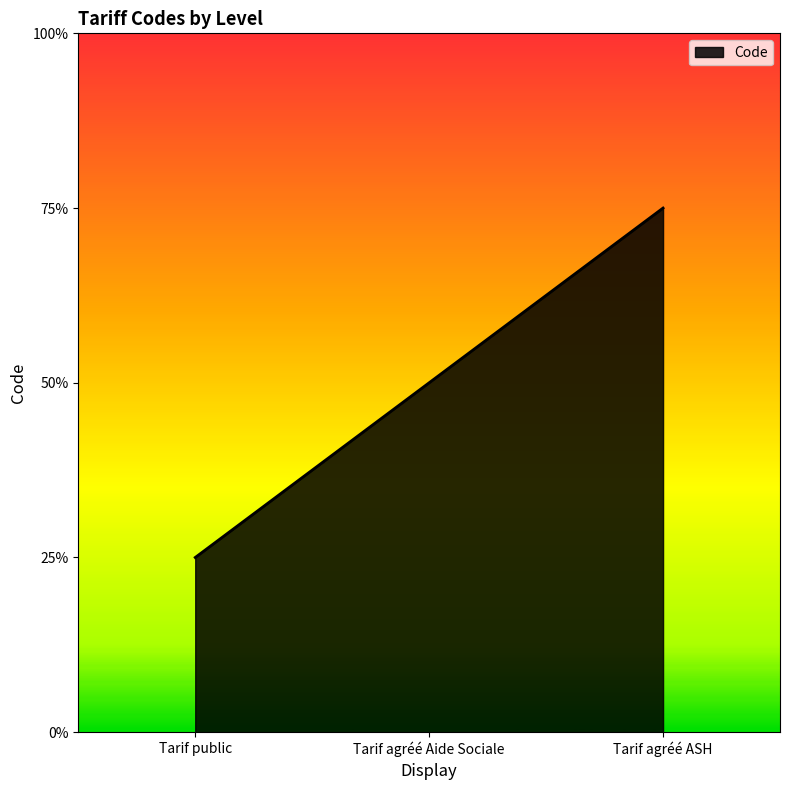

What is the label of the 1st point from the right?

Tarif agréé ASH